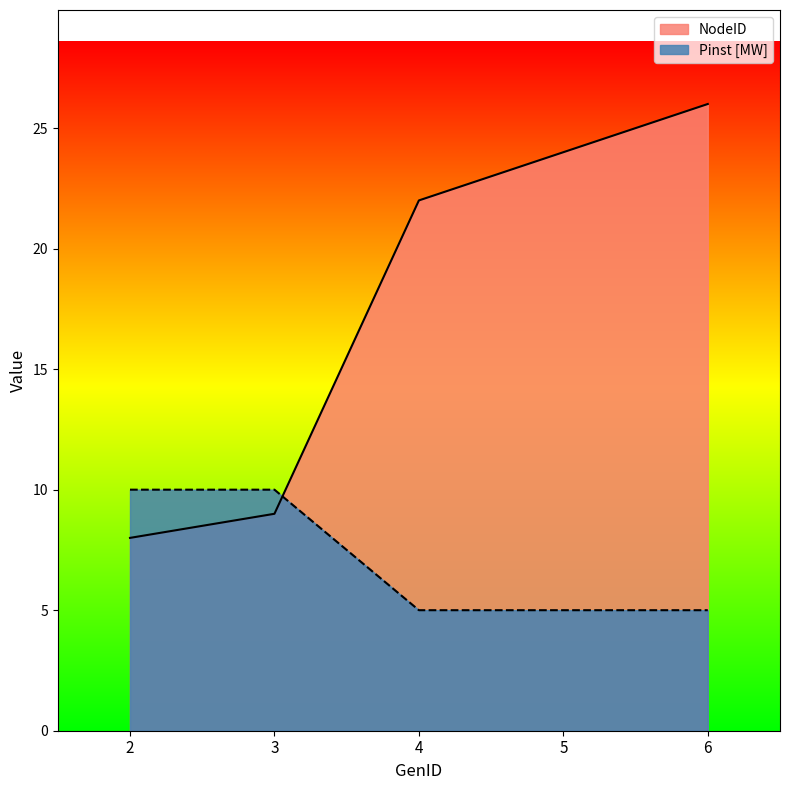

At which label does Pinst [MW] reach its peak?

2